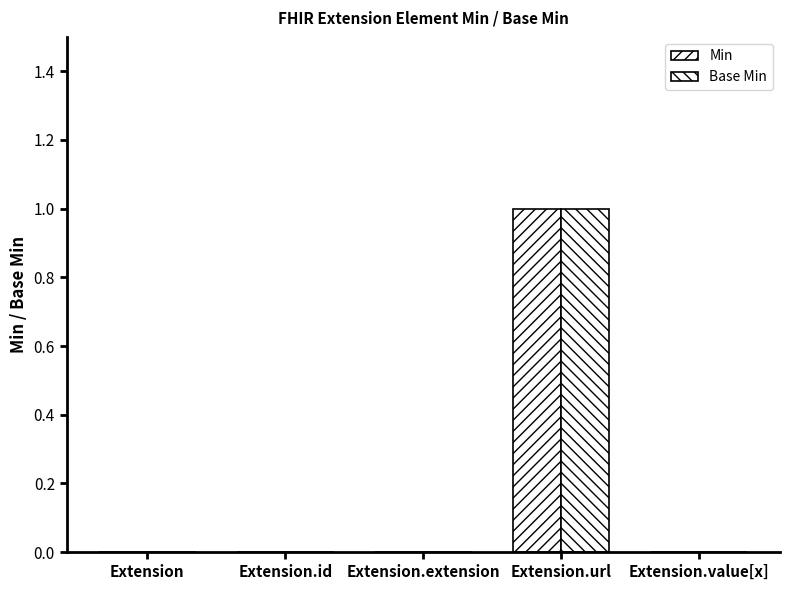

List the series in order of their peak value, highest first.

Min, Base Min